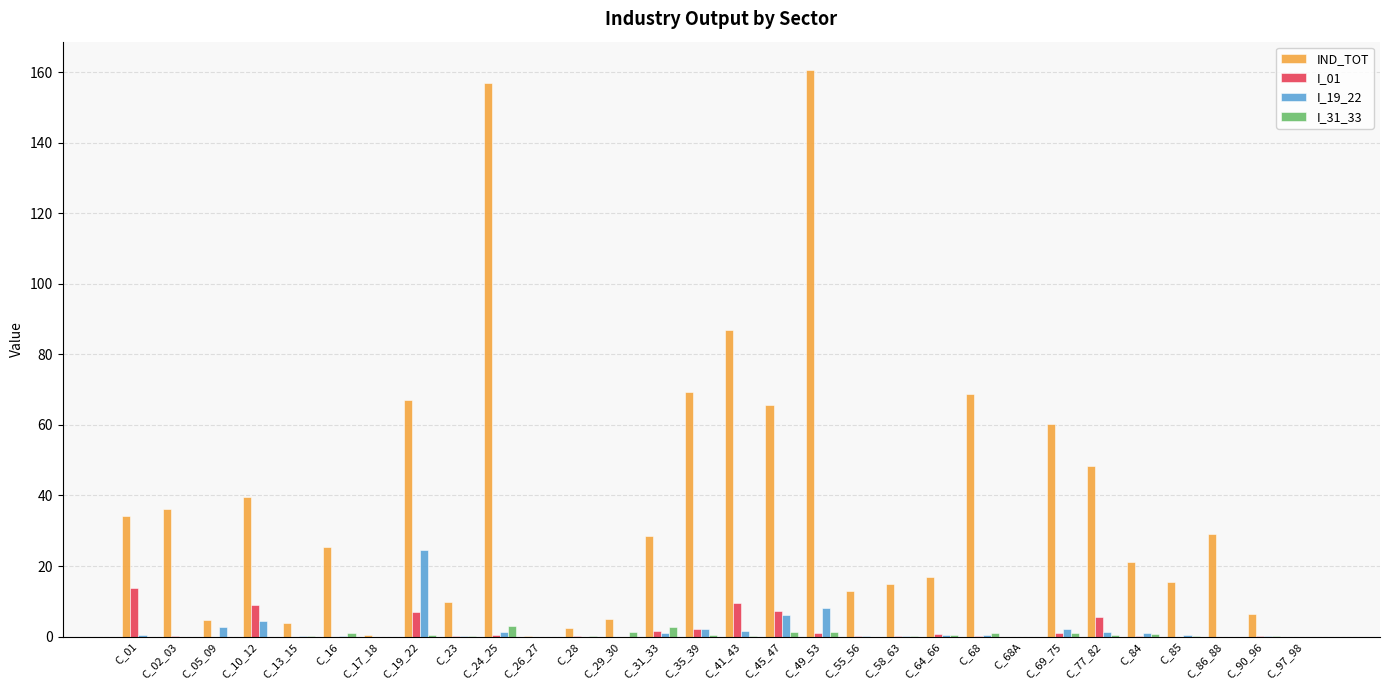

Which category has the highest value in the IND_TOT series?

C_49_53